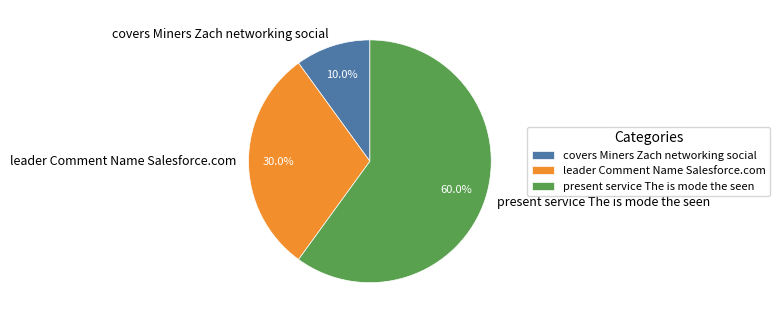

How many slices are in this pie chart?

3